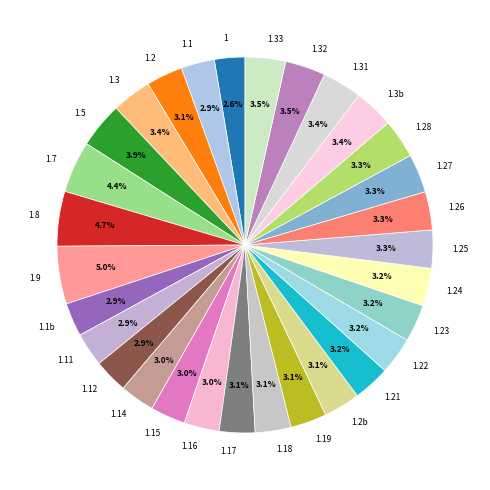

How many slices are in this pie chart?

30